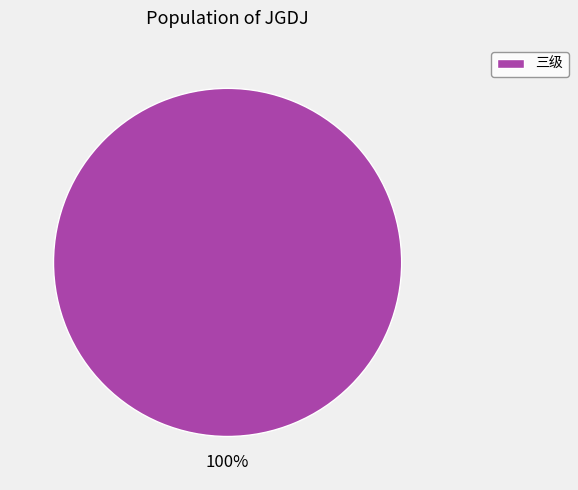

Is it true that 三级 is 100% of the pie?

True